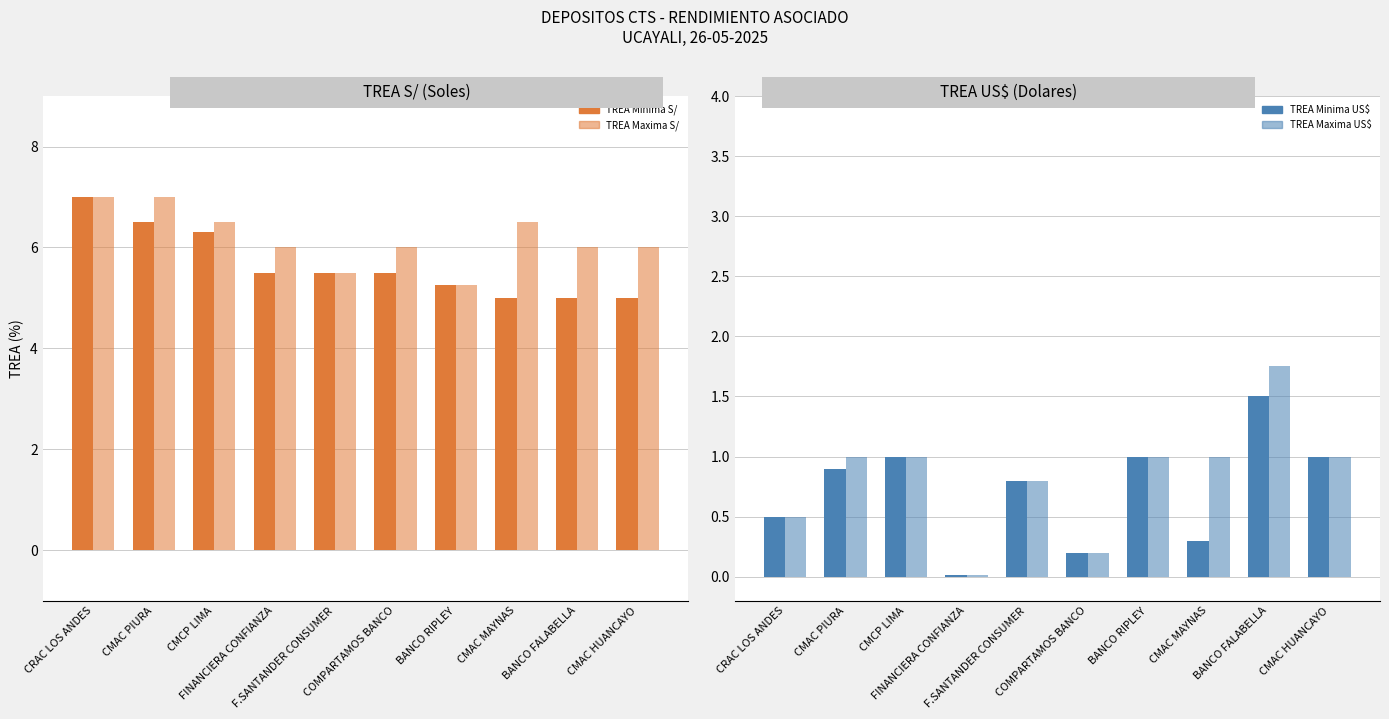

What is the minimum value for TREA Minima S/?

5.0